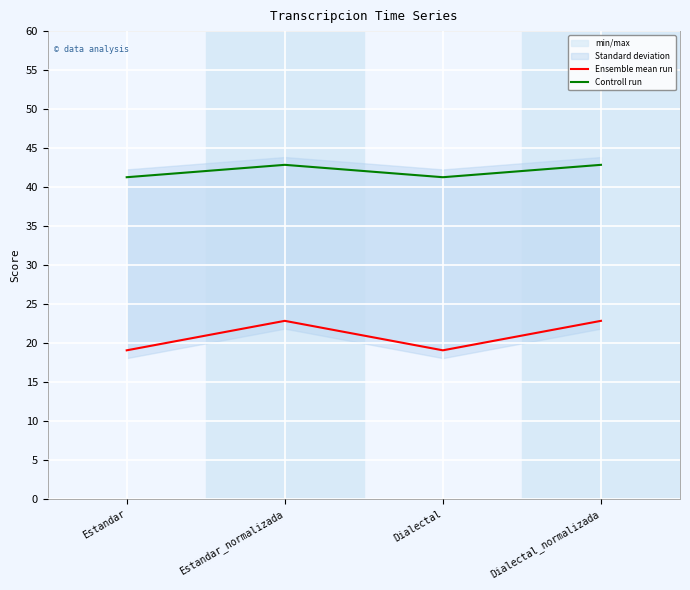

The Controll run series shows 64.2 at Estandar_normalizada. True or false?

False